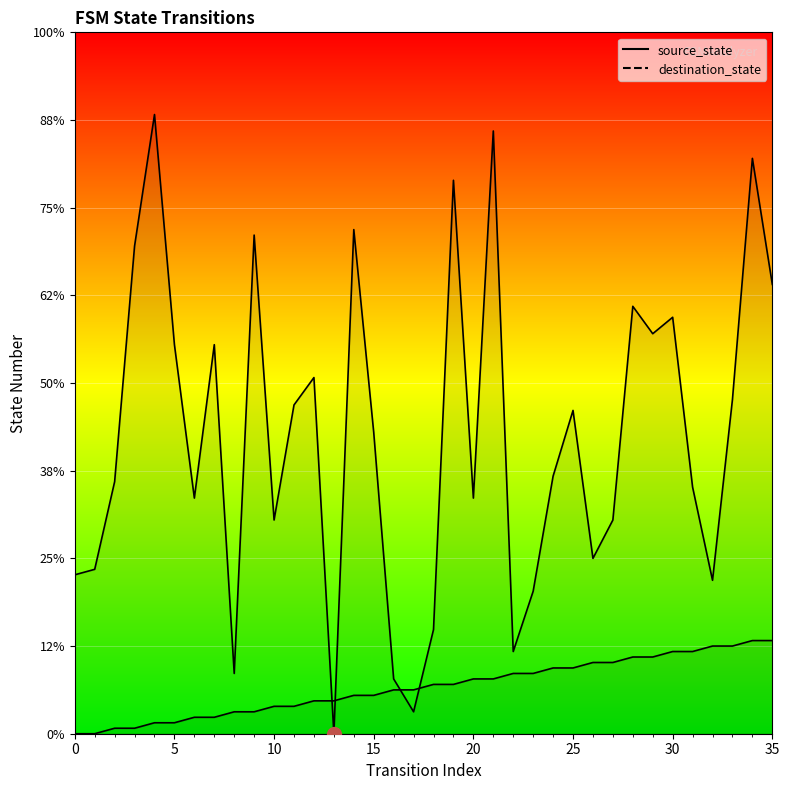

Is it true that source_state equals 10 at 20?

True